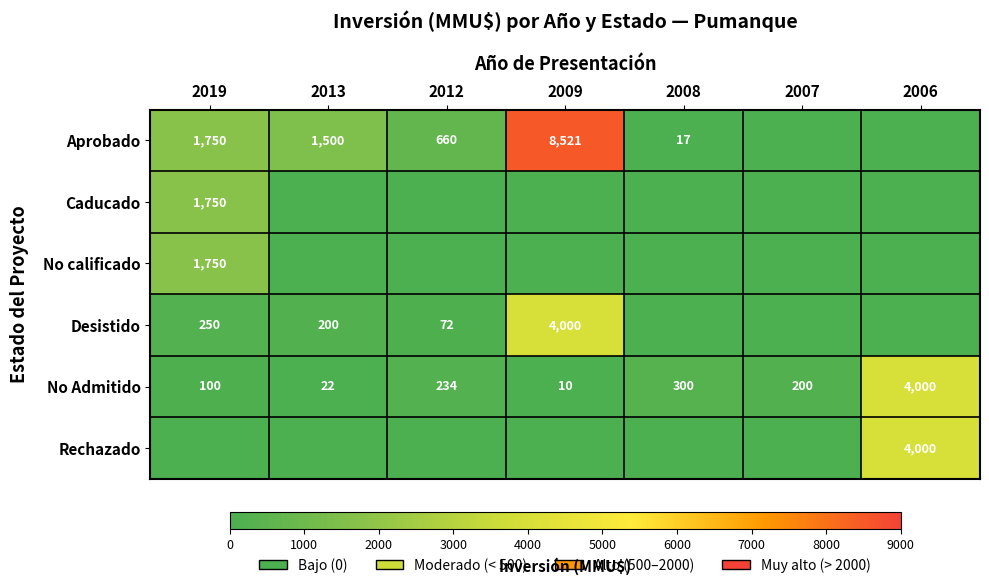

The value of Aprobado at 2008 is 5. True or false?

False